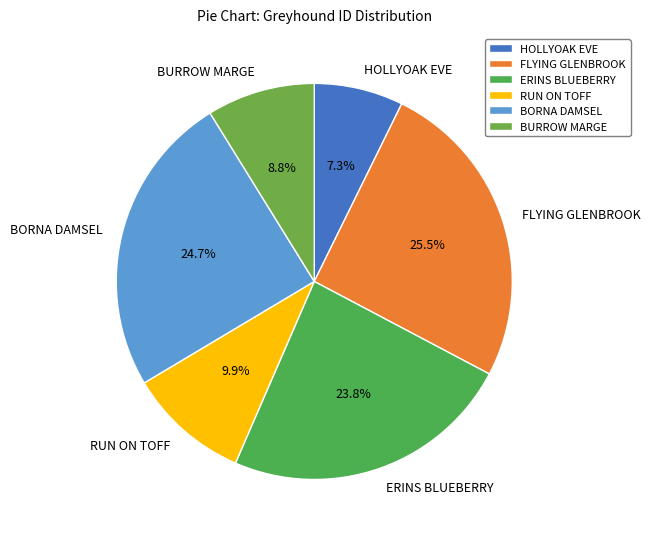

Which category has the biggest portion of the pie?

FLYING GLENBROOK